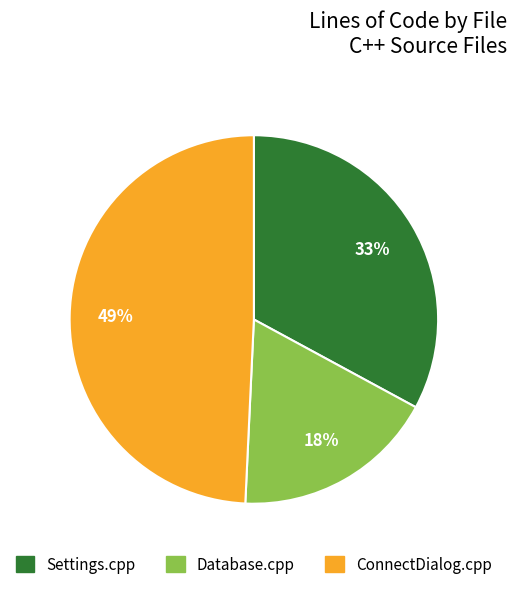

The Settings.cpp slice represents 33% of the pie. True or false?

True